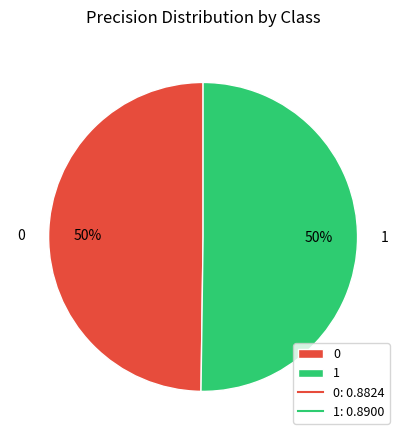

Is the sum of 0 and 1 greater than half?

Yes